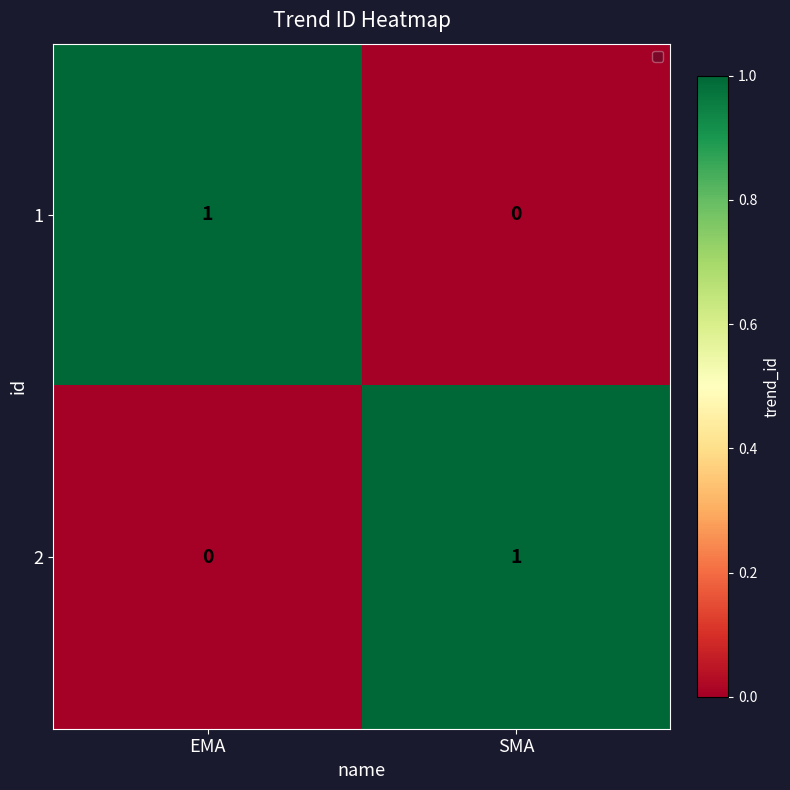

Reading left to right, extract all data points from this chart.

1: 1	0
2: 0	1